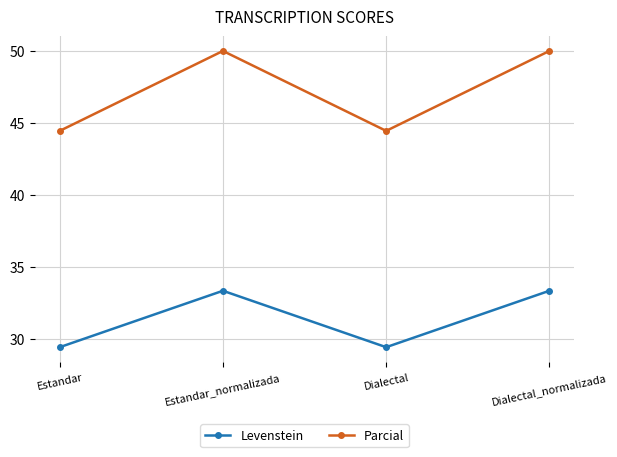

Which series has the largest total across all categories?

Parcial